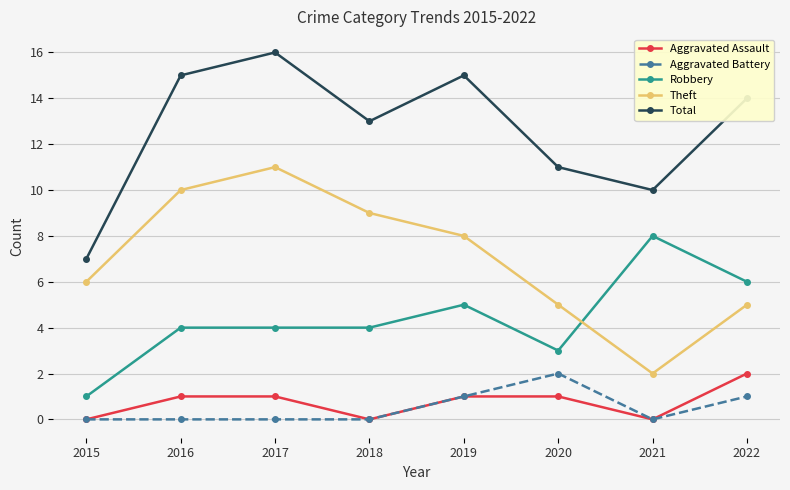

What is the sum of all Aggravated Battery values?

4